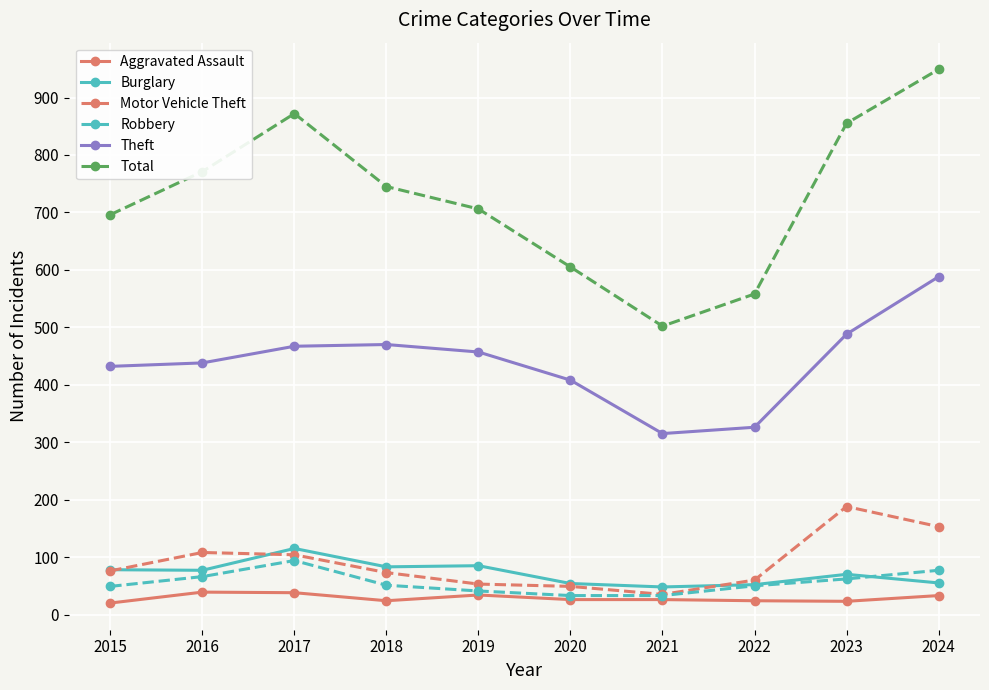

What is the difference between the Theft values at 2023 and 2017?

21